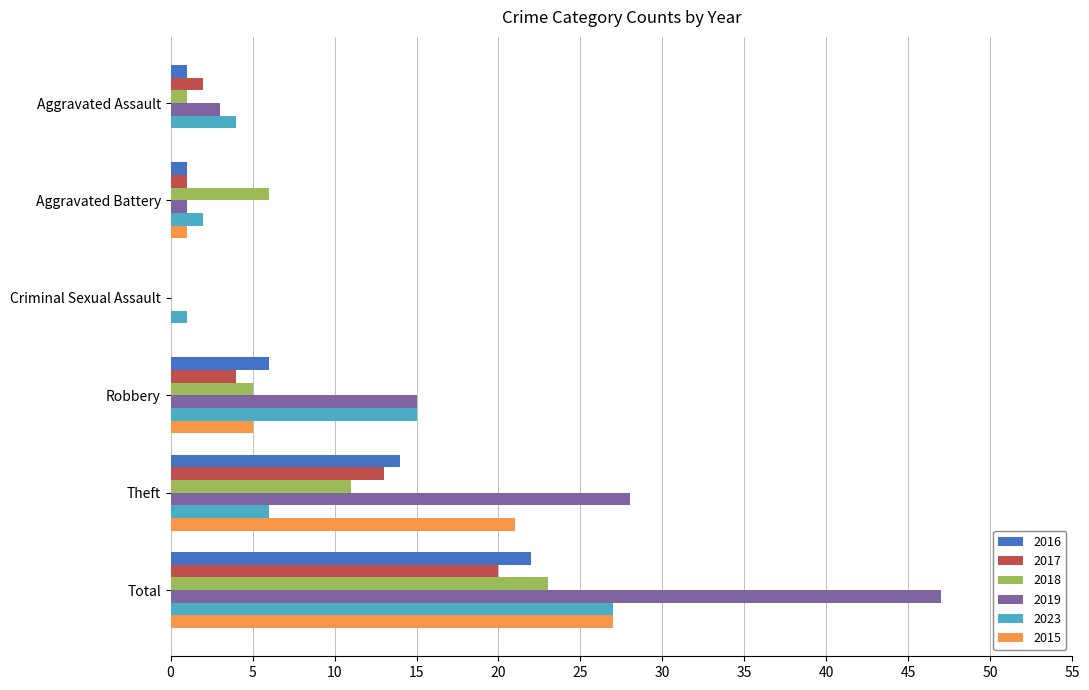

Count the number of categories in the chart.

6